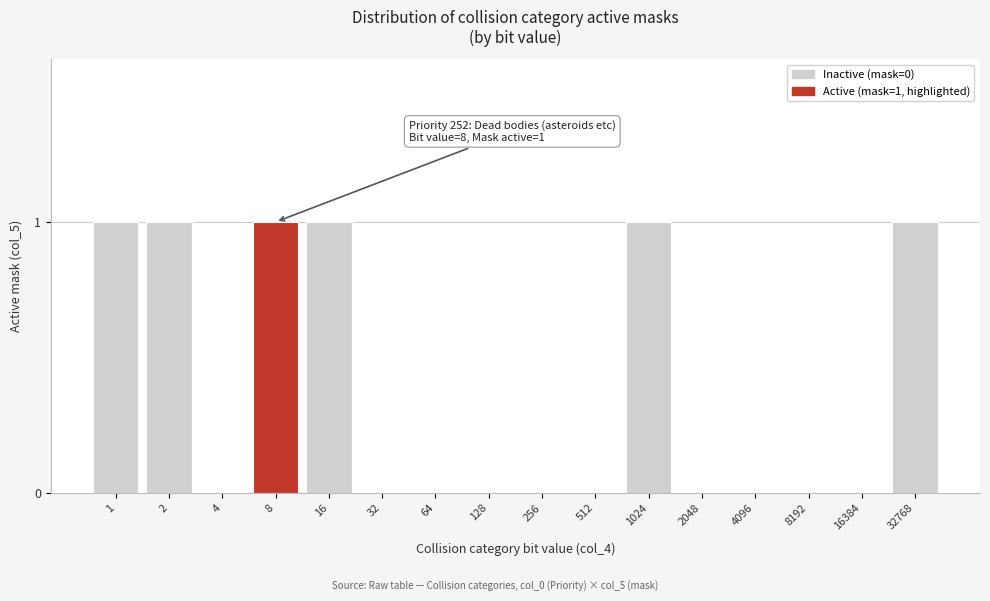

Reading left to right, extract all data points from this chart.

1=1	2=1	4=0	8=1	16=1	32=0	64=0	128=0	256=0	512=0	1024=1	2048=0	4096=0	8192=0	16384=0	32768=1